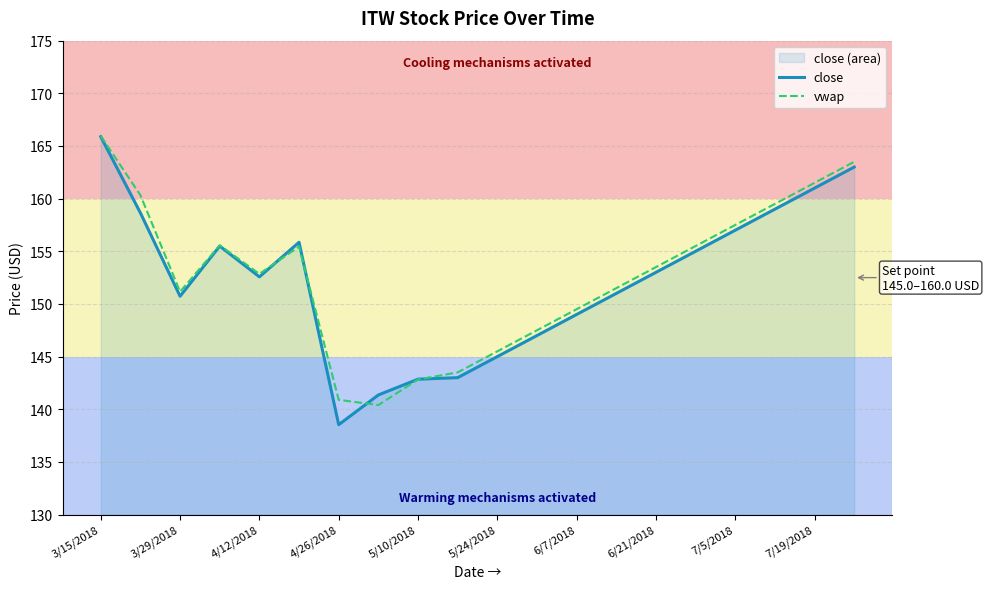

Does the chart have visible grid lines?

Yes